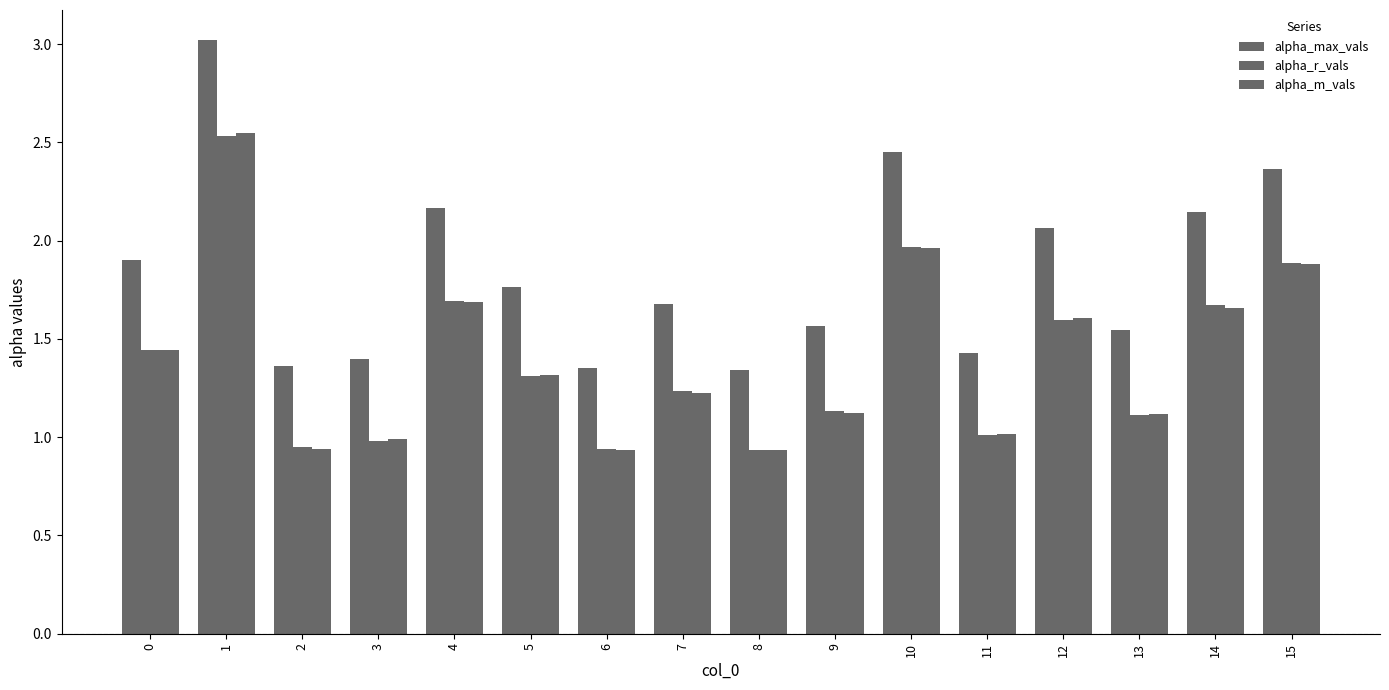

At which category does the chart reach its peak across all series?

1